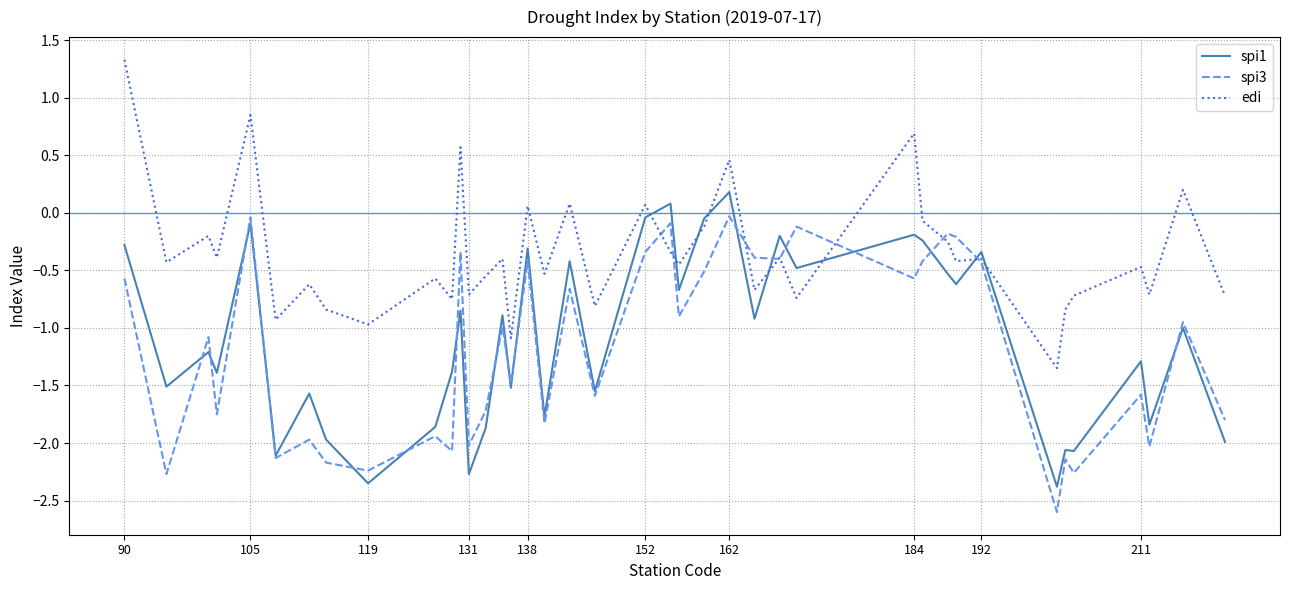

Which series has the largest total across all categories?

edi